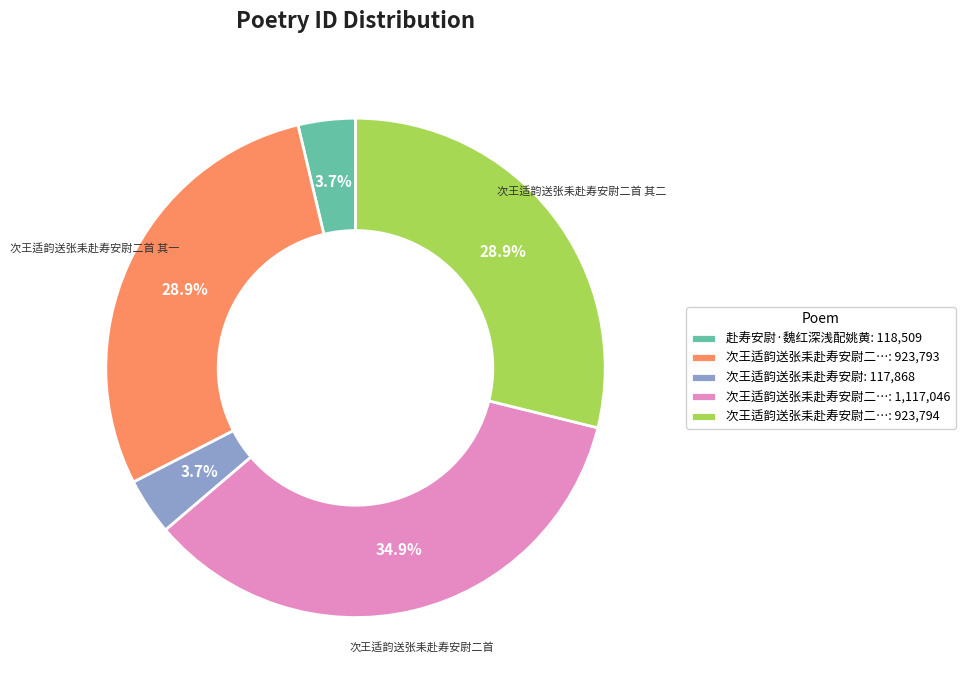

Count the number of slices in the pie.

5